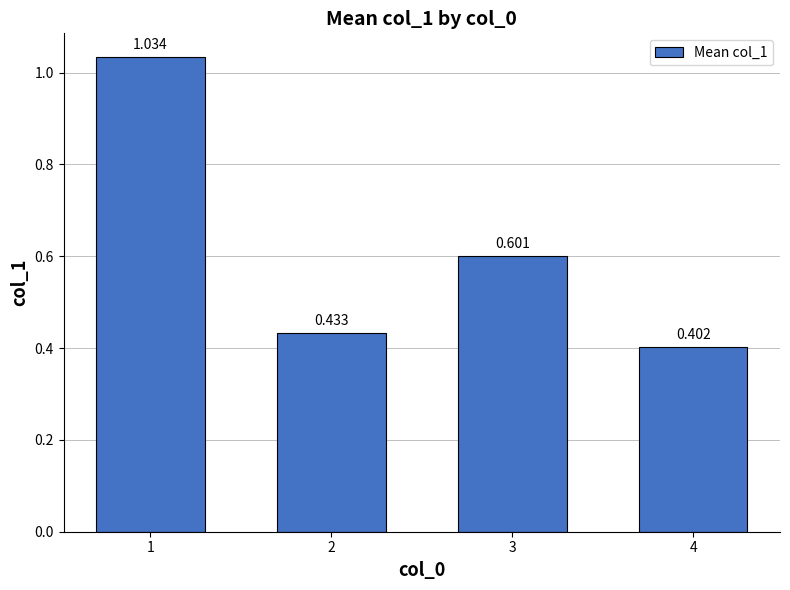

What is the average value?

0.6